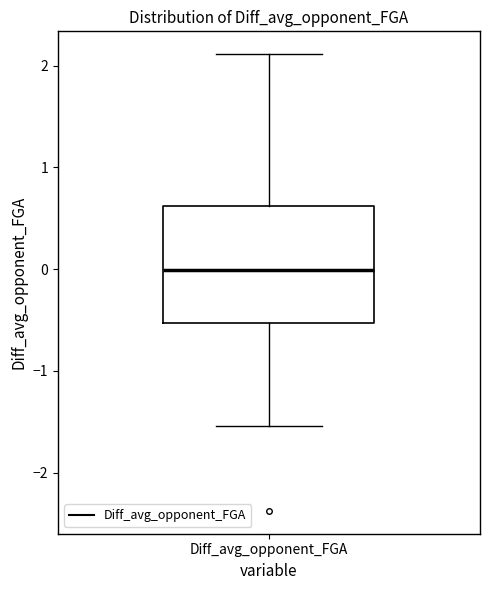

Where is the upper edge of the box for Diff_avg_opponent_FGA on the y-axis? The values are not printed on the chart, so give them approximately, as read against the axis.

0.6